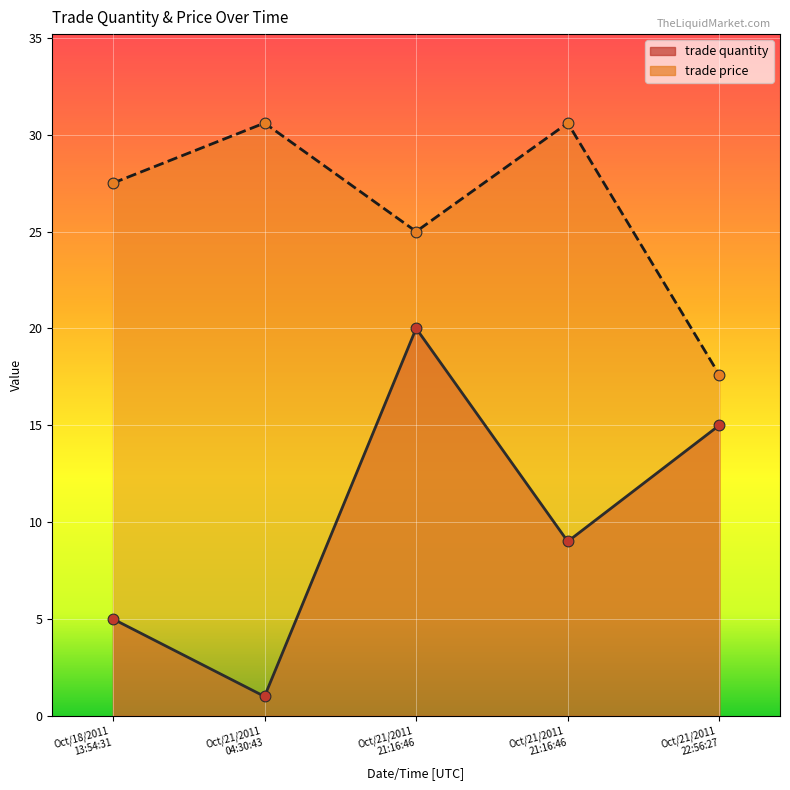

Which series has the largest total across all categories?

trade price